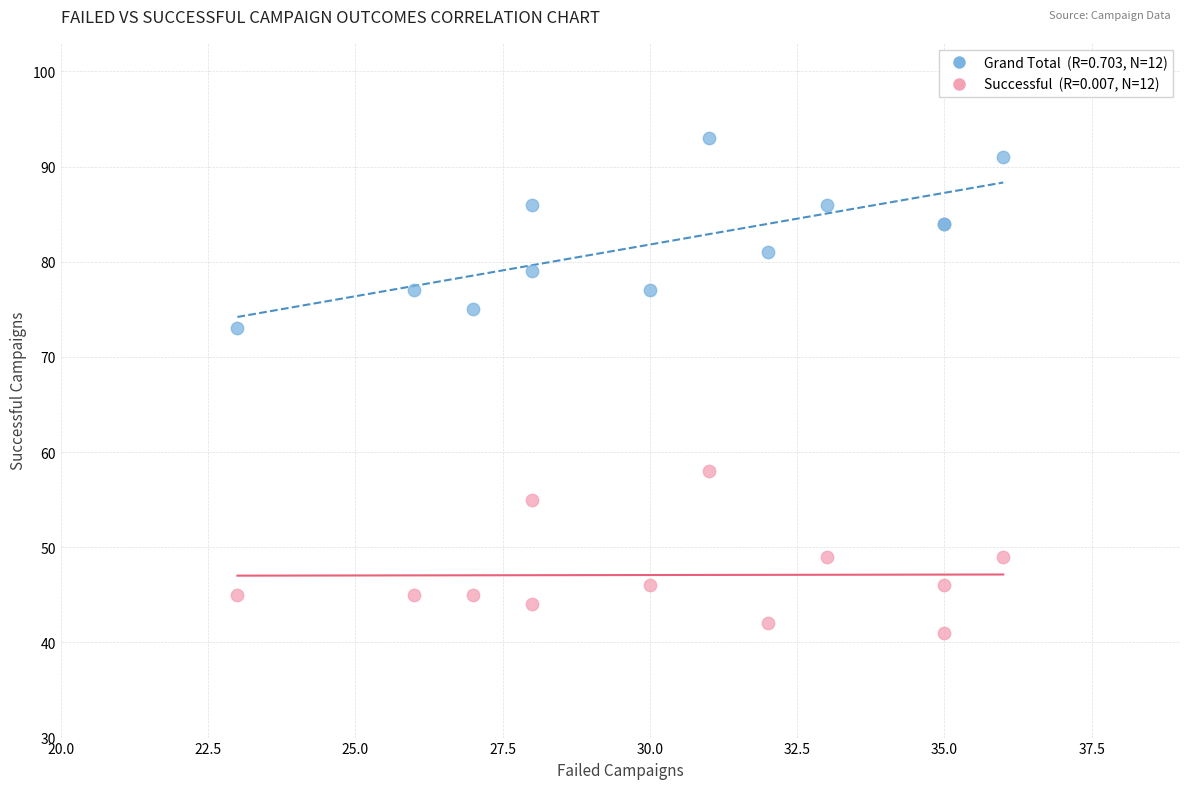

Across all series, what Y value is closest to 67?

73